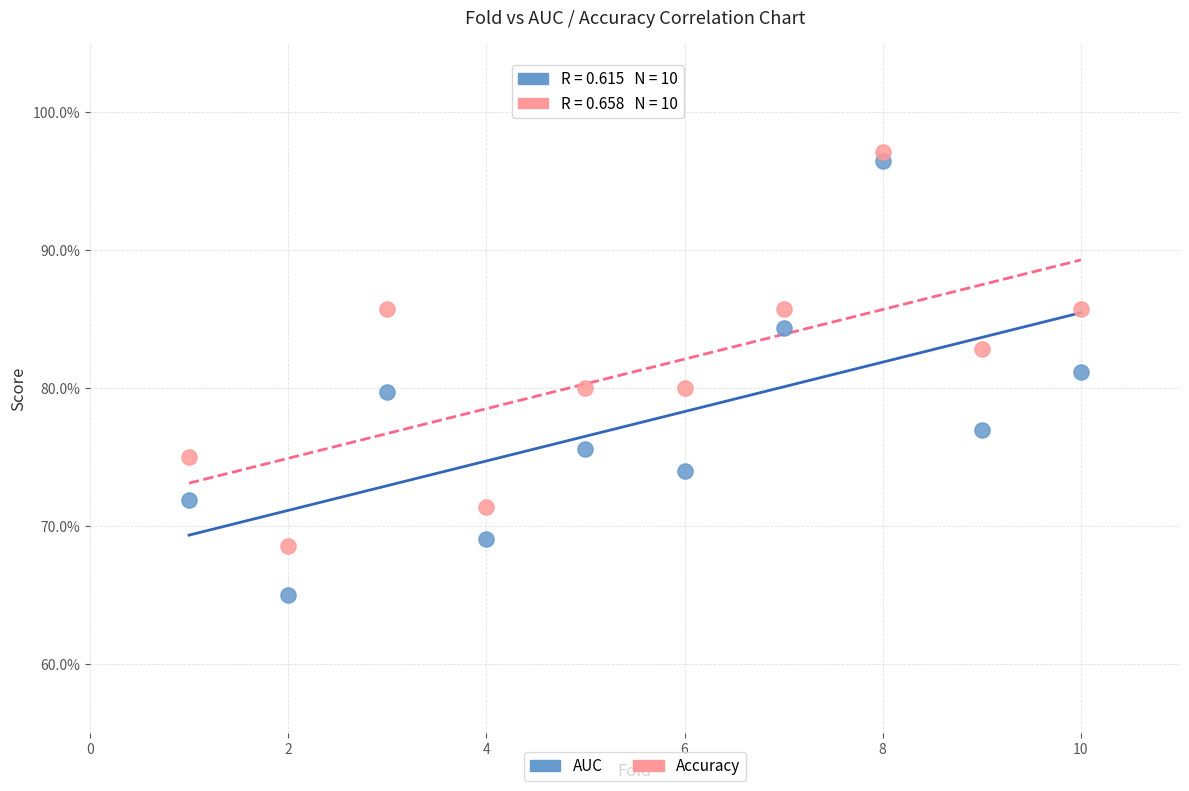

Which series contains the highest Y value?

Accuracy